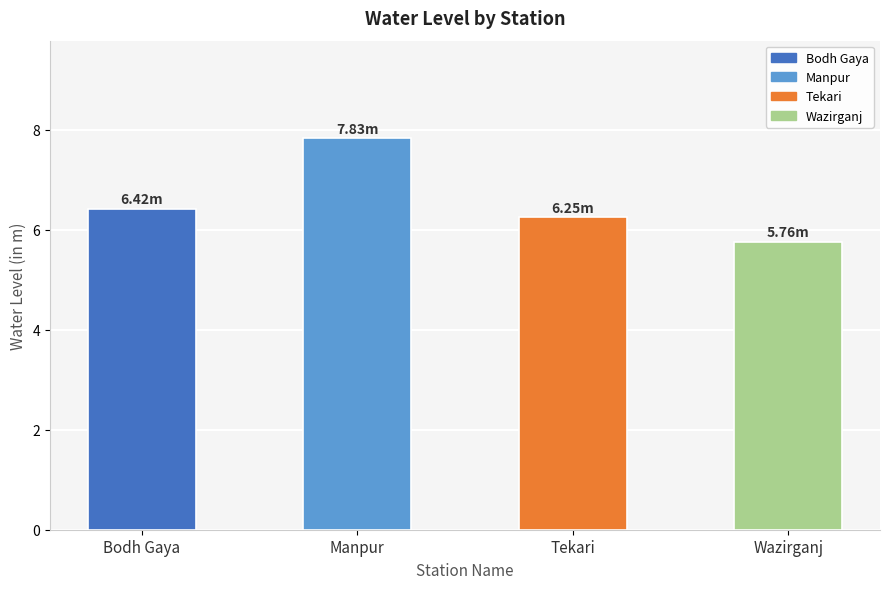

How many bars are there in total?

4